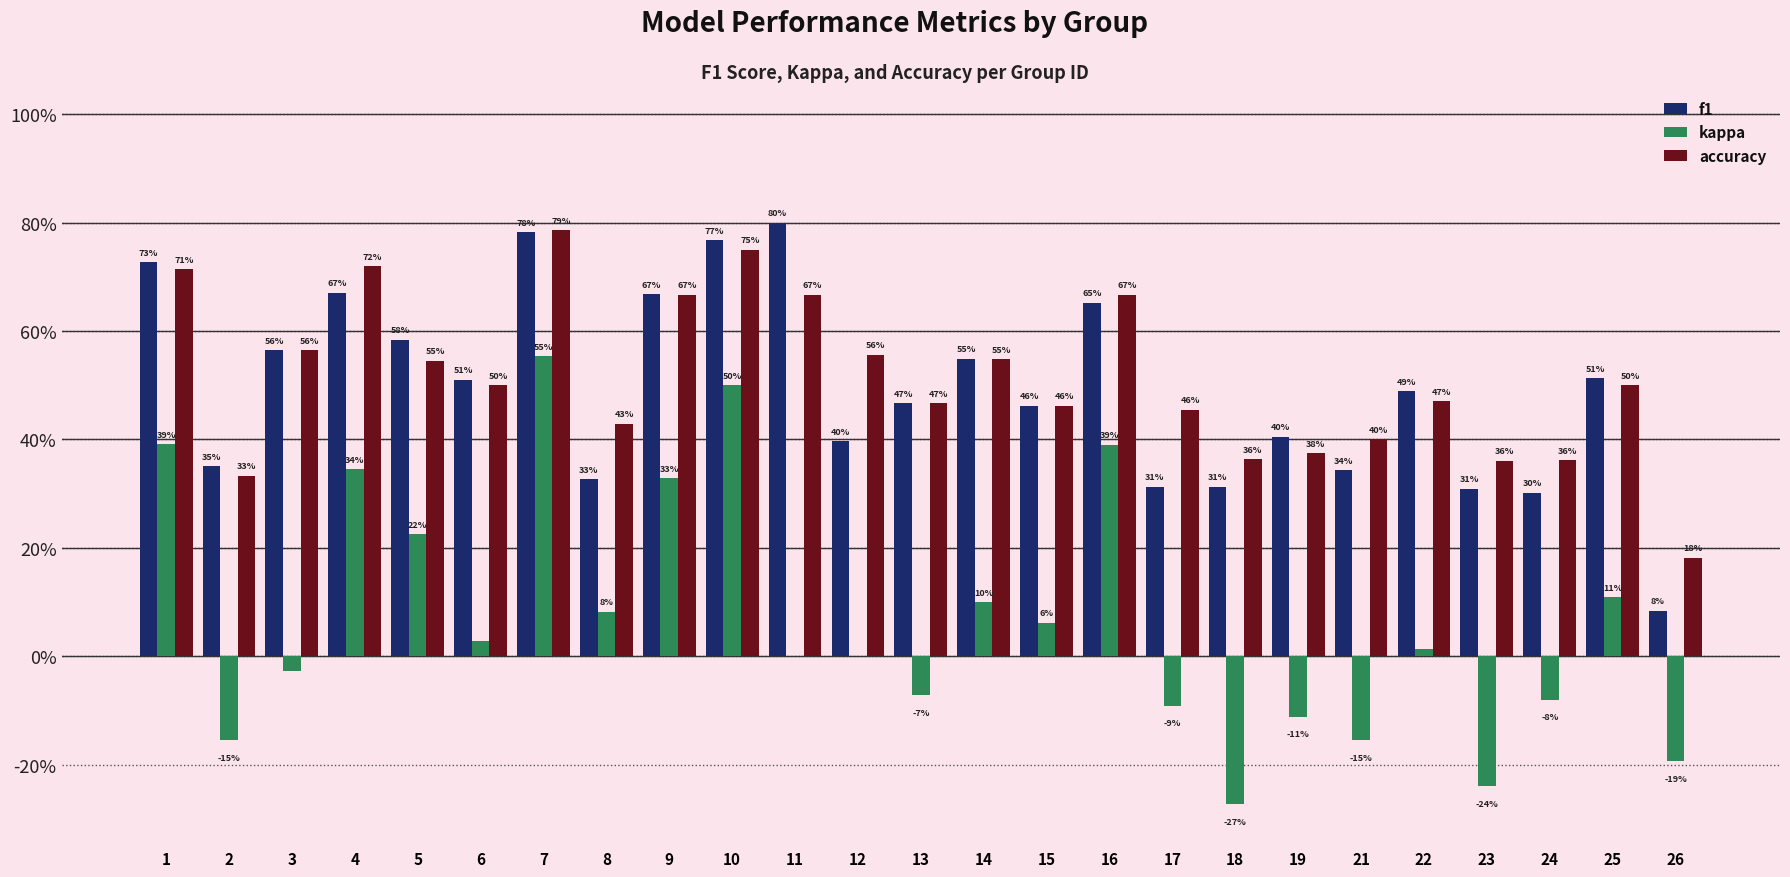

Rank the series at 6 from highest to lowest value.

f1, accuracy, kappa